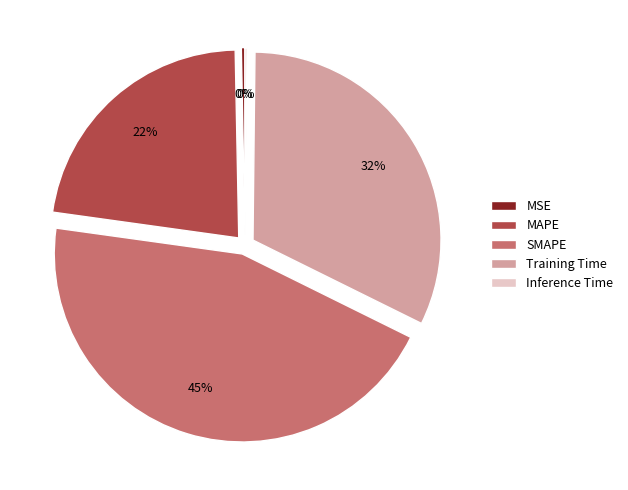

Is it true that MAPE is 31% of the pie?

False